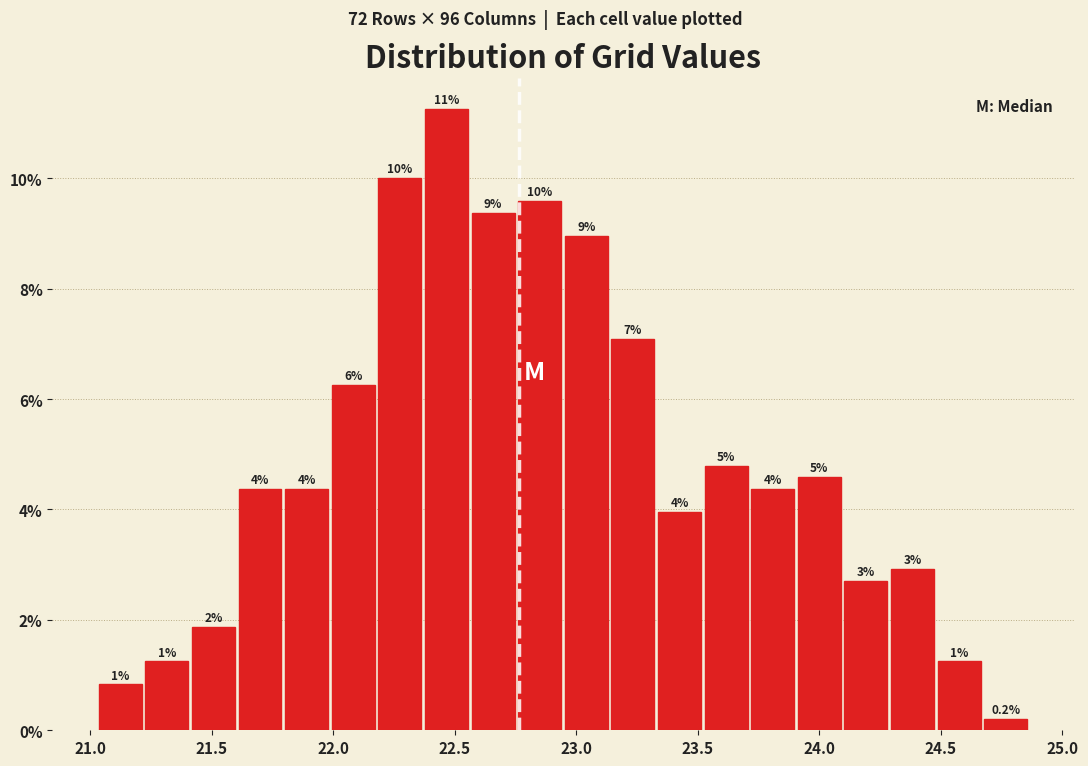

Around what value on the x-axis is the tallest bar? Give the approximate position of its centre, as read against the axis.

22.45